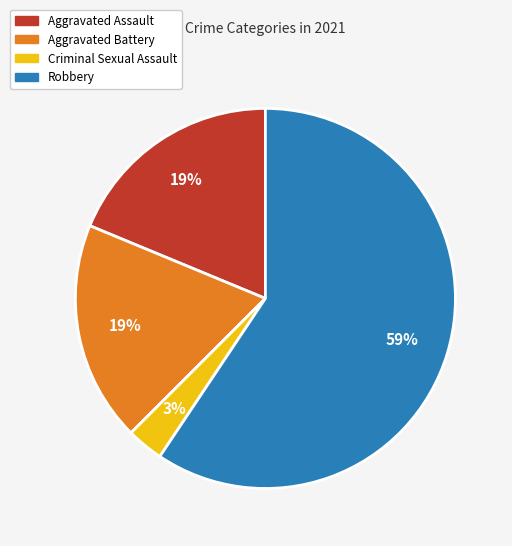

How many segments does this pie chart have?

4